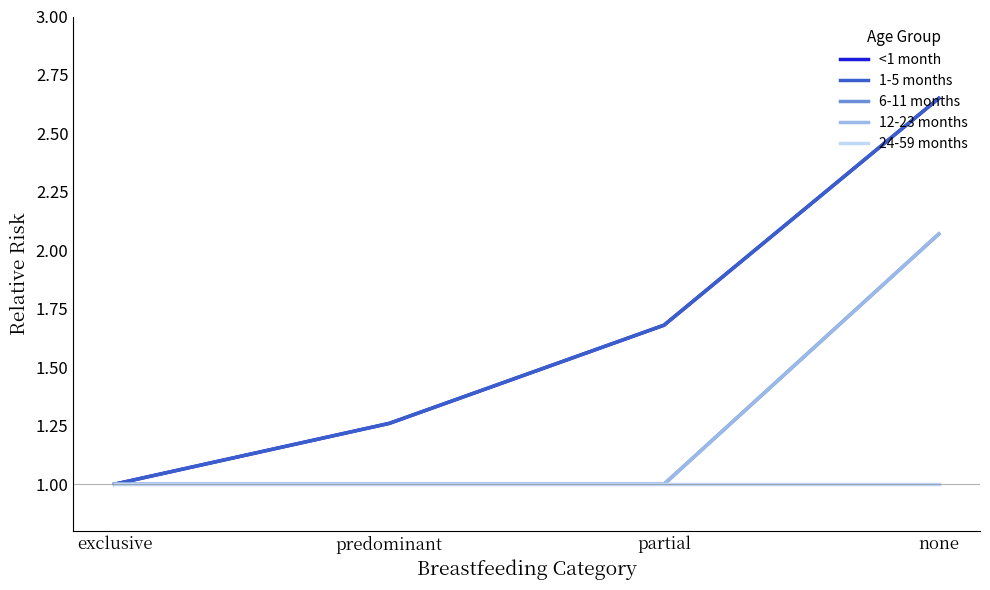

Reading left to right, transcribe all the data shown in this chart.

<1 month: exclusive=1.0	predominant=1.3	partial=1.7	none=2.6
1-5 months: exclusive=1.0	predominant=1.3	partial=1.7	none=2.6
6-11 months: exclusive=1.0	predominant=1.0	partial=1.0	none=2.1
12-23 months: exclusive=1.0	predominant=1.0	partial=1.0	none=2.1
24-59 months: exclusive=1.0	predominant=1.0	partial=1.0	none=1.0